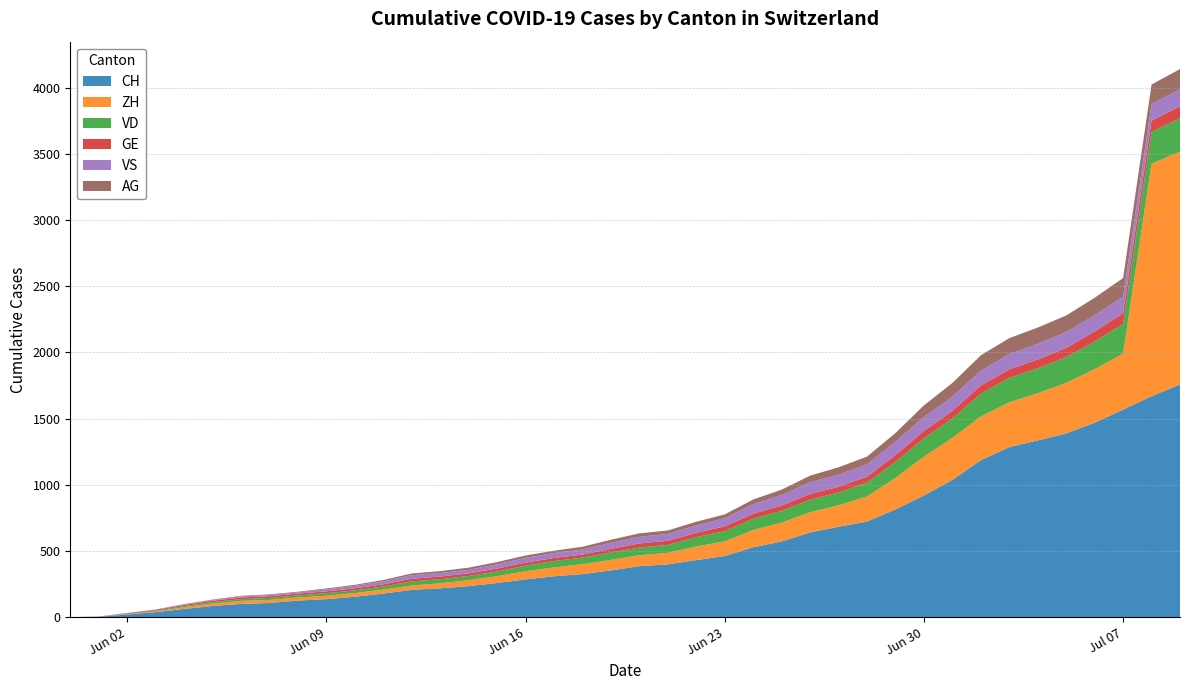

Reading left to right, extract all data points from this chart.

CH: 2020-05-31=0	2020-06-01=3	2020-06-02=20	2020-06-03=38	2020-06-04=62	2020-06-05=84	2020-06-06=100	2020-06-07=107	2020-06-08=125	2020-06-09=136	2020-06-10=154	2020-06-11=178	2020-06-12=206	2020-06-13=218	2020-06-14=234	2020-06-15=258	2020-06-16=285	2020-06-17=309	2020-06-18=325	2020-06-19=353	2020-06-20=385	2020-06-21=399	2020-06-22=431	2020-06-23=462	2020-06-24=528	2020-06-25=572	2020-06-26=640	2020-06-27=683	2020-06-28=722	2020-06-29=814	2020-06-30=919	2020-07-01=1037	2020-07-02=1186	2020-07-03=1285	2020-07-04=1335	2020-07-05=1388	2020-07-06=1469	2020-07-07=1568	2020-07-08=1669	2020-07-09=1758
ZH: 2020-05-31=0	2020-06-01=0	2020-06-02=2	2020-06-03=5	2020-06-04=13	2020-06-05=19	2020-06-06=23	2020-06-07=23	2020-06-08=23	2020-06-09=26	2020-06-10=28	2020-06-11=30	2020-06-12=33	2020-06-13=38	2020-06-14=45	2020-06-15=52	2020-06-16=62	2020-06-17=67	2020-06-18=75	2020-06-19=80	2020-06-20=83	2020-06-21=87	2020-06-22=103	2020-06-23=111	2020-06-24=130	2020-06-25=142	2020-06-26=153	2020-06-27=162	2020-06-28=190	2020-06-29=238	2020-06-30=294	2020-07-01=317	2020-07-02=330	2020-07-03=338	2020-07-04=357	2020-07-05=382	2020-07-06=405	2020-07-07=424	2020-07-08=1758	2020-07-09=1758
VD: 2020-05-31=0	2020-06-01=0	2020-06-02=4	2020-06-03=6	2020-06-04=9	2020-06-05=11	2020-06-06=13	2020-06-07=15	2020-06-08=16	2020-06-09=19	2020-06-10=20	2020-06-11=24	2020-06-12=31	2020-06-13=31	2020-06-14=32	2020-06-15=35	2020-06-16=43	2020-06-17=48	2020-06-18=50	2020-06-19=56	2020-06-20=58	2020-06-21=60	2020-06-22=71	2020-06-23=77	2020-06-24=86	2020-06-25=89	2020-06-26=95	2020-06-27=97	2020-06-28=105	2020-06-29=121	2020-06-30=138	2020-07-01=147	2020-07-02=172	2020-07-03=185	2020-07-04=188	2020-07-05=195	2020-07-06=208	2020-07-07=224	2020-07-08=240	2020-07-09=252
GE: 2020-05-31=0	2020-06-01=1	2020-06-02=4	2020-06-03=6	2020-06-04=8	2020-06-05=10	2020-06-06=13	2020-06-07=13	2020-06-08=14	2020-06-09=14	2020-06-10=16	2020-06-11=16	2020-06-12=20	2020-06-13=20	2020-06-14=20	2020-06-15=22	2020-06-16=22	2020-06-17=23	2020-06-18=23	2020-06-19=27	2020-06-20=31	2020-06-21=31	2020-06-22=32	2020-06-23=36	2020-06-24=38	2020-06-25=40	2020-06-26=43	2020-06-27=43	2020-06-28=44	2020-06-29=52	2020-06-30=56	2020-07-01=57	2020-07-02=62	2020-07-03=64	2020-07-04=67	2020-07-05=69	2020-07-06=76	2020-07-07=80	2020-07-08=84	2020-07-09=92
VS: 2020-05-31=0	2020-06-01=1	2020-06-02=2	2020-06-03=2	2020-06-04=4	2020-06-05=6	2020-06-06=7	2020-06-07=9	2020-06-08=9	2020-06-09=15	2020-06-10=19	2020-06-11=23	2020-06-12=27	2020-06-13=27	2020-06-14=27	2020-06-15=32	2020-06-16=36	2020-06-17=37	2020-06-18=38	2020-06-19=46	2020-06-20=50	2020-06-21=52	2020-06-22=56	2020-06-23=62	2020-06-24=72	2020-06-25=80	2020-06-26=88	2020-06-27=92	2020-06-28=93	2020-06-29=101	2020-06-30=105	2020-07-01=108	2020-07-02=112	2020-07-03=116	2020-07-04=118	2020-07-05=120	2020-07-06=123	2020-07-07=126	2020-07-08=126	2020-07-09=128
AG: 2020-05-31=0	2020-06-01=0	2020-06-02=0	2020-06-03=1	2020-06-04=3	2020-06-05=3	2020-06-06=5	2020-06-07=5	2020-06-08=5	2020-06-09=7	2020-06-10=7	2020-06-11=10	2020-06-12=13	2020-06-13=14	2020-06-14=16	2020-06-15=17	2020-06-16=18	2020-06-17=18	2020-06-18=21	2020-06-19=23	2020-06-20=26	2020-06-21=26	2020-06-22=28	2020-06-23=28	2020-06-24=35	2020-06-25=40	2020-06-26=50	2020-06-27=55	2020-06-28=59	2020-06-29=65	2020-06-30=88	2020-07-01=103	2020-07-02=116	2020-07-03=120	2020-07-04=123	2020-07-05=125	2020-07-06=132	2020-07-07=140	2020-07-08=147	2020-07-09=153